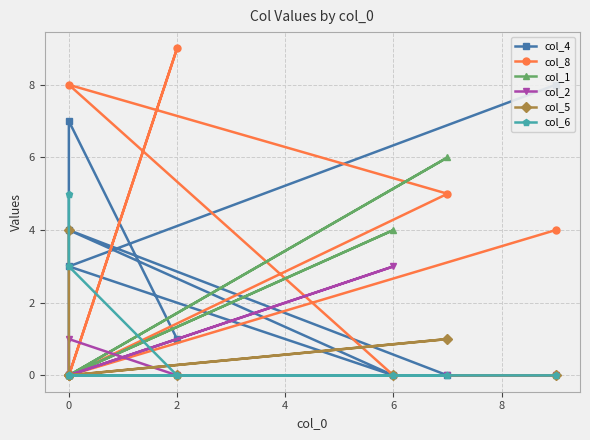

At how many categories does at least one series exceed 7?

3